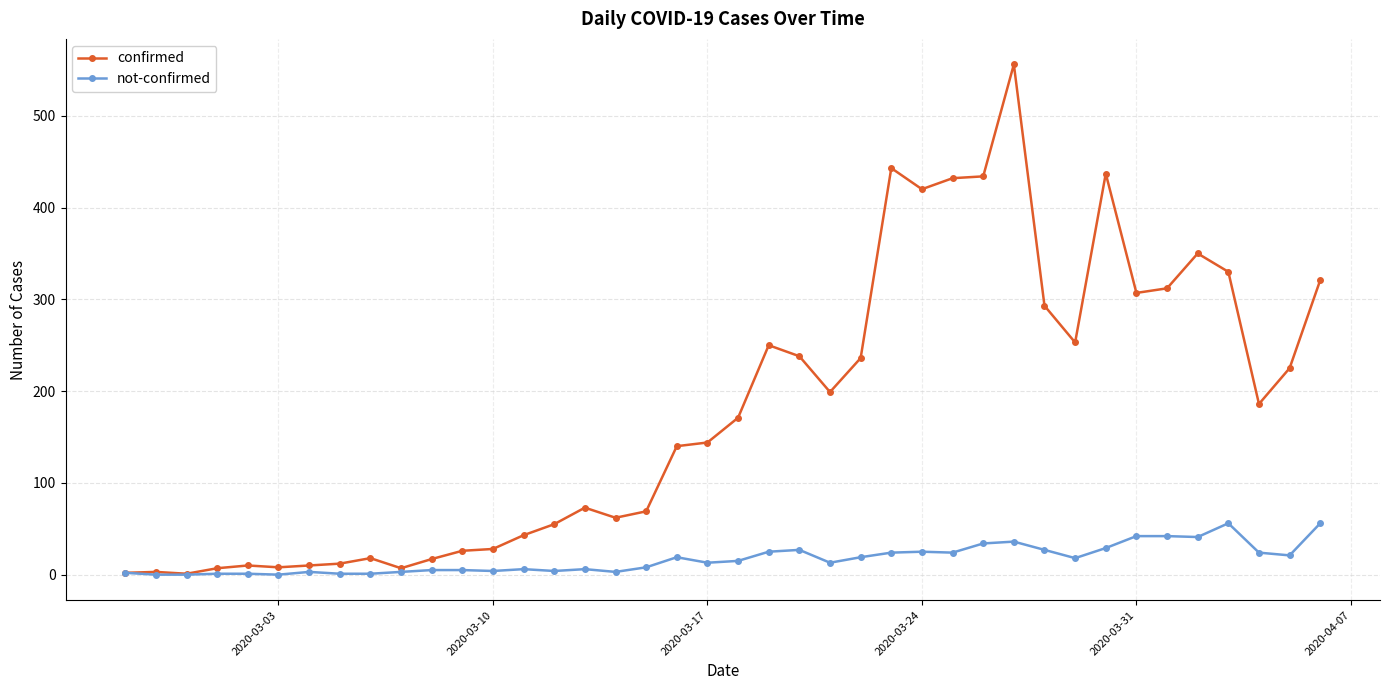

Which series has the largest total across all categories?

confirmed